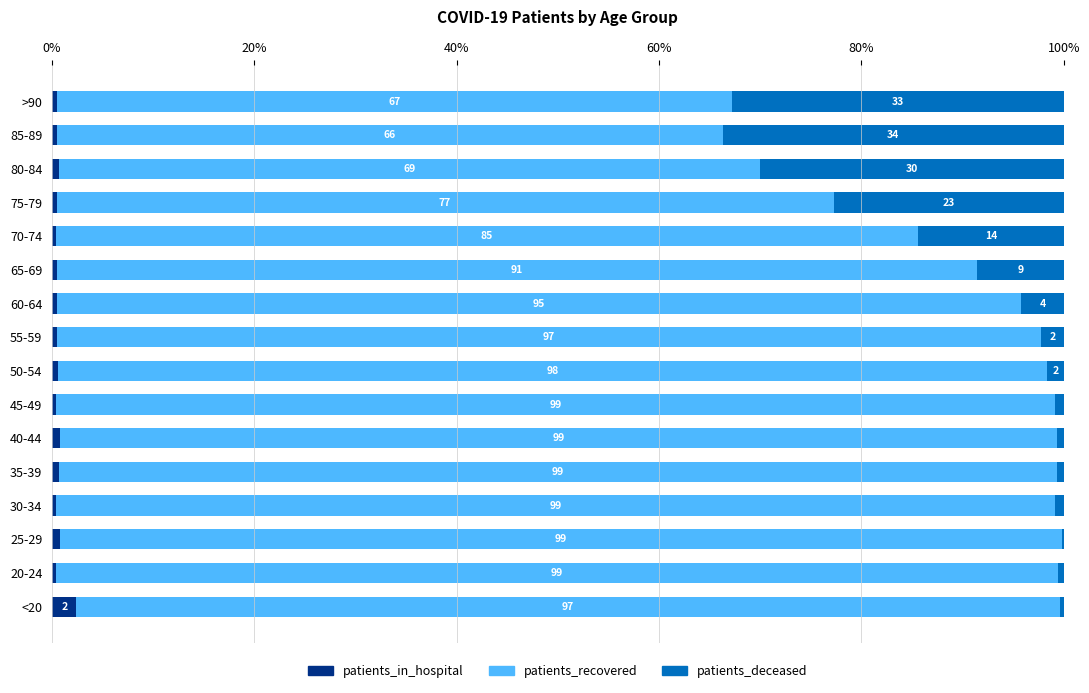

What is the total value across all series at 75-79?

100.0